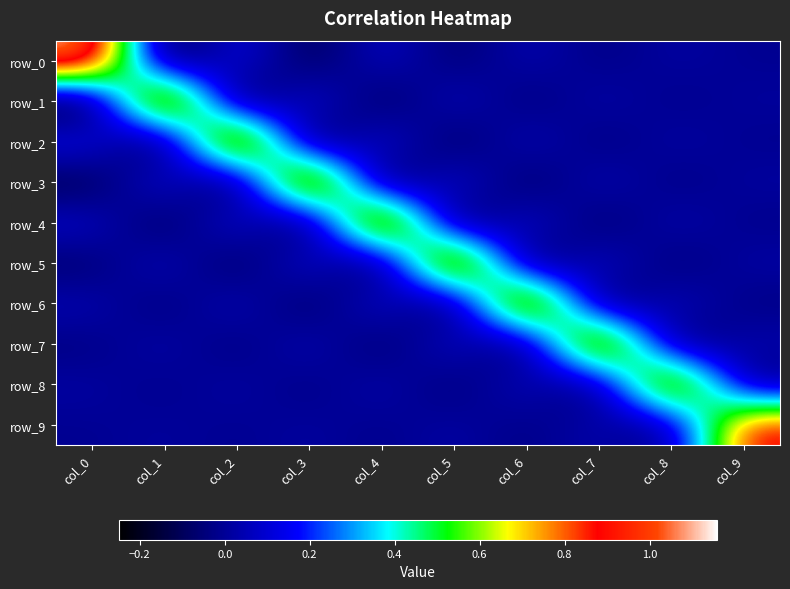

What is the total value across all series at col_6?

0.9